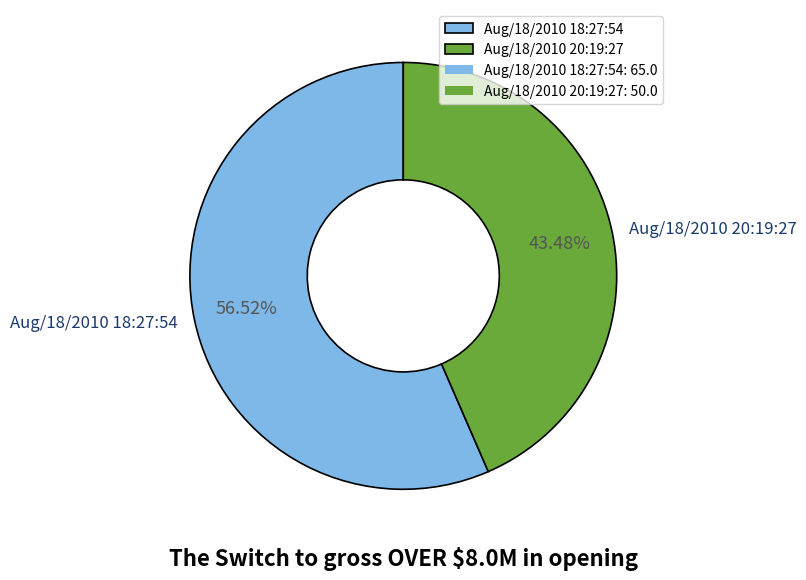

How many segments does this pie chart have?

2